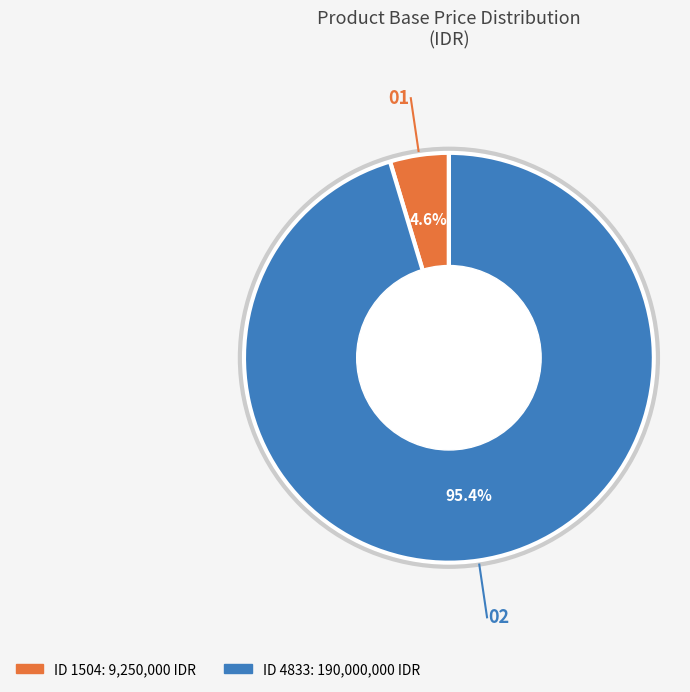

Is there any slice that represents more than half of the pie?

Yes